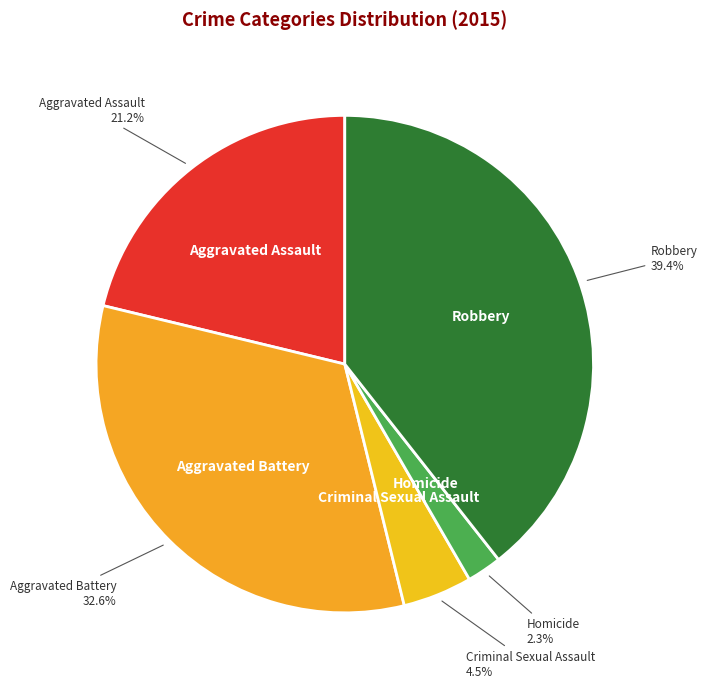

What is the total percentage of Aggravated Assault and Criminal Sexual Assault?

25.7%